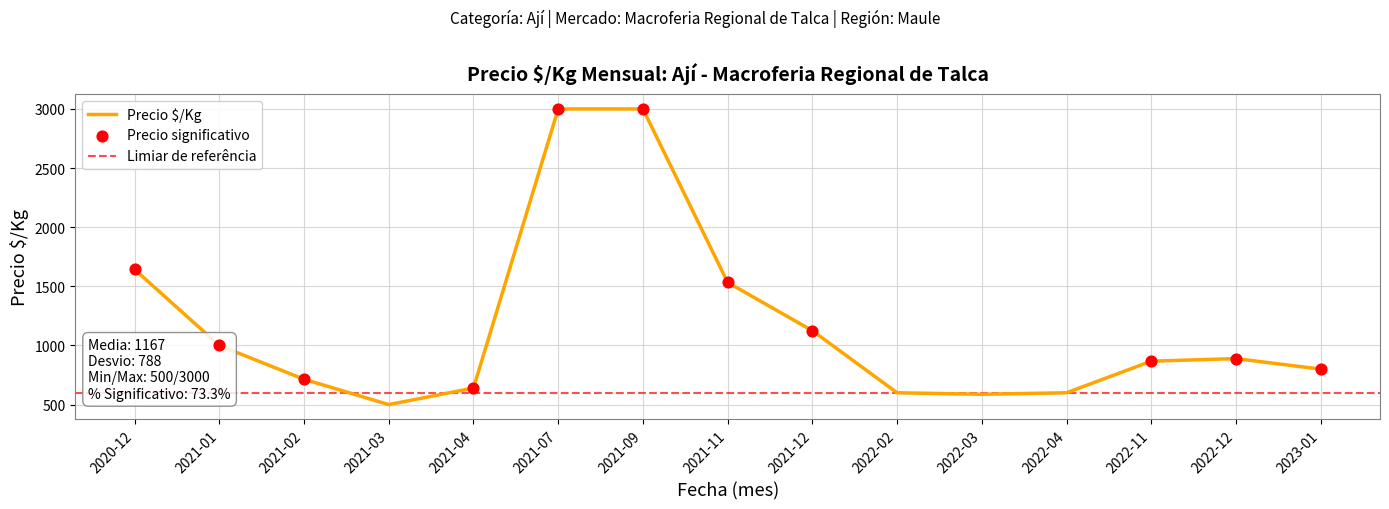

Between 2021-01 and 2021-03, which is larger?

2021-01